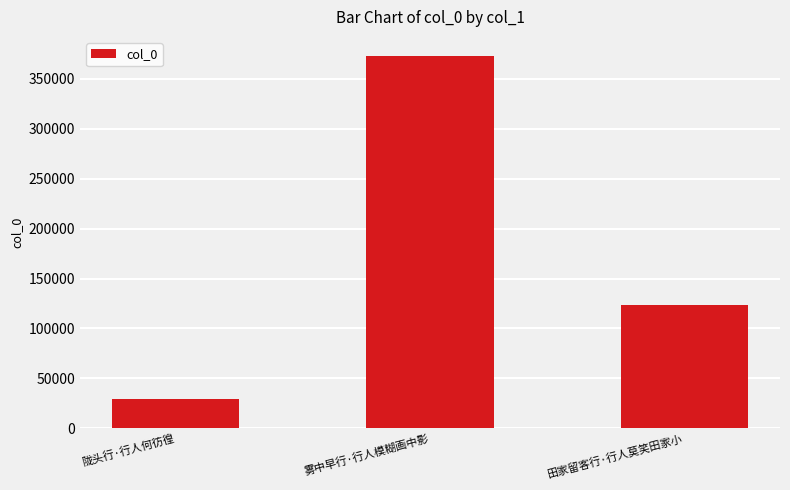

Where does the data first go above 123181?

雾中早行·行人模糊画中影